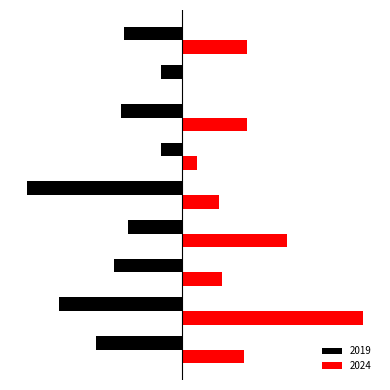

What is the difference between the maximum and minimum values in the 2024 series?

50